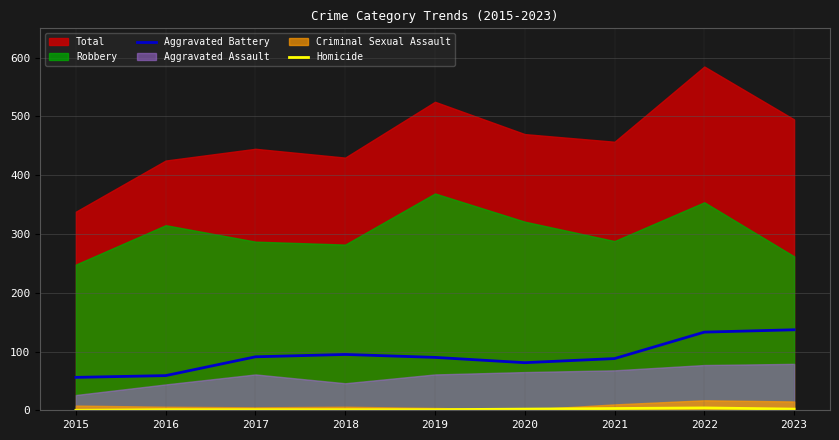

How many values in the Aggravated Battery series are below 90?

4